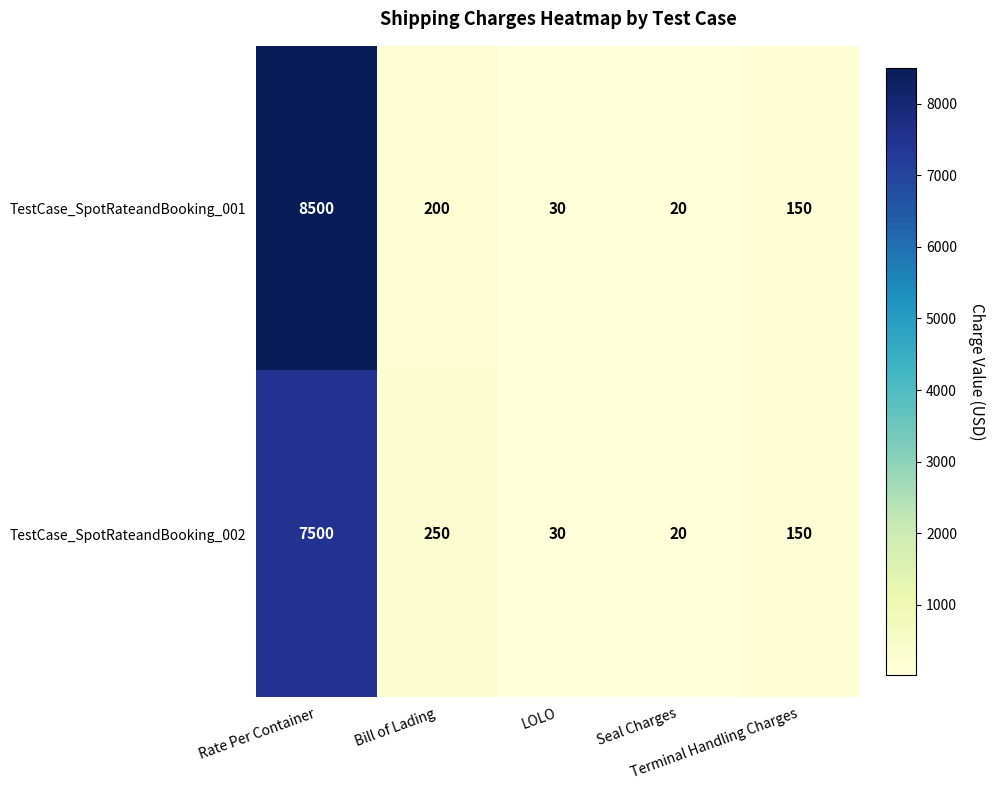

What is the maximum value shown in the chart?

8500